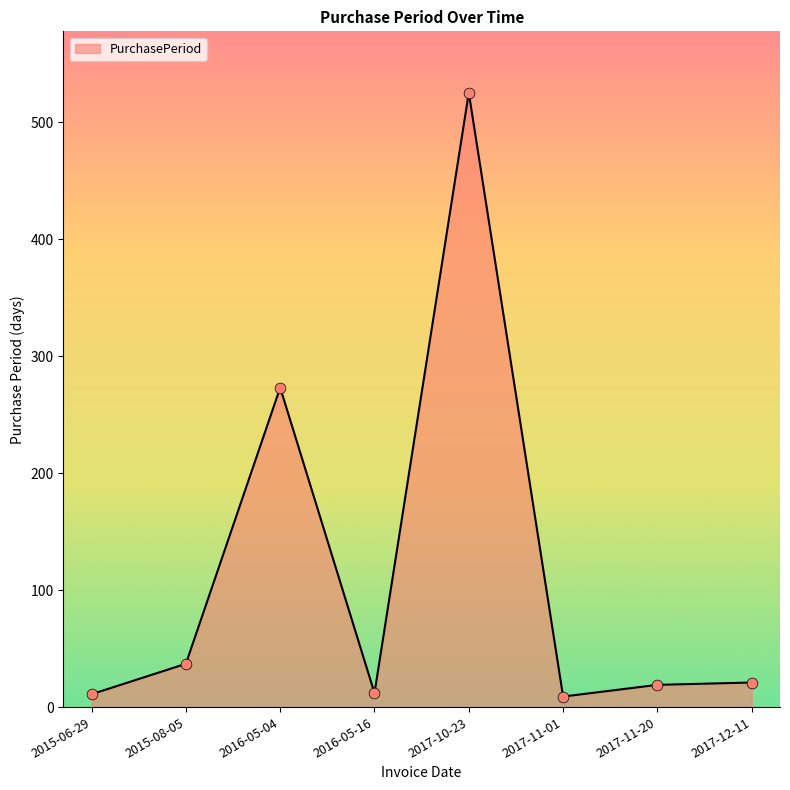

Which has a higher value, 2016-05-04 or 2017-10-23?

2017-10-23